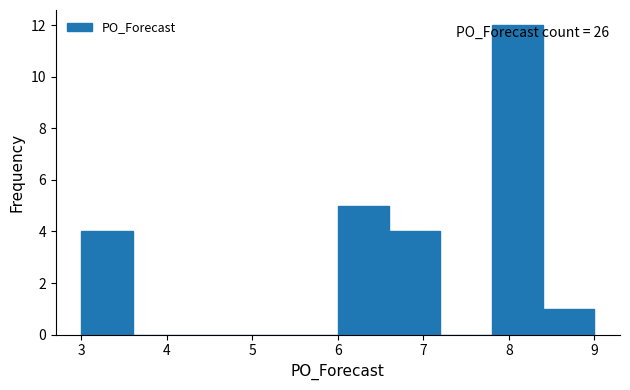

Which range on the x-axis has the tallest bar?

7.8 to 8.4